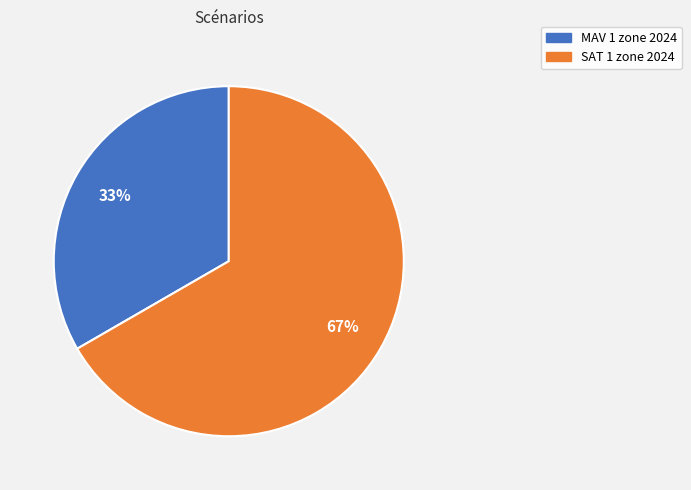

What is the largest slice in the pie chart?

SAT 1 zone 2024